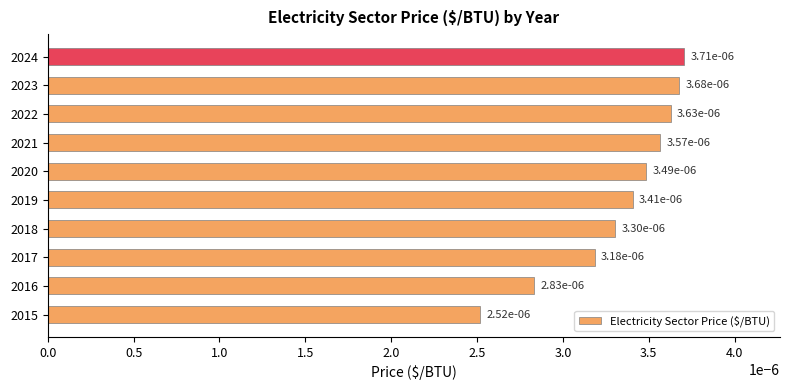

Where is the data nearest to the value 0?

2015